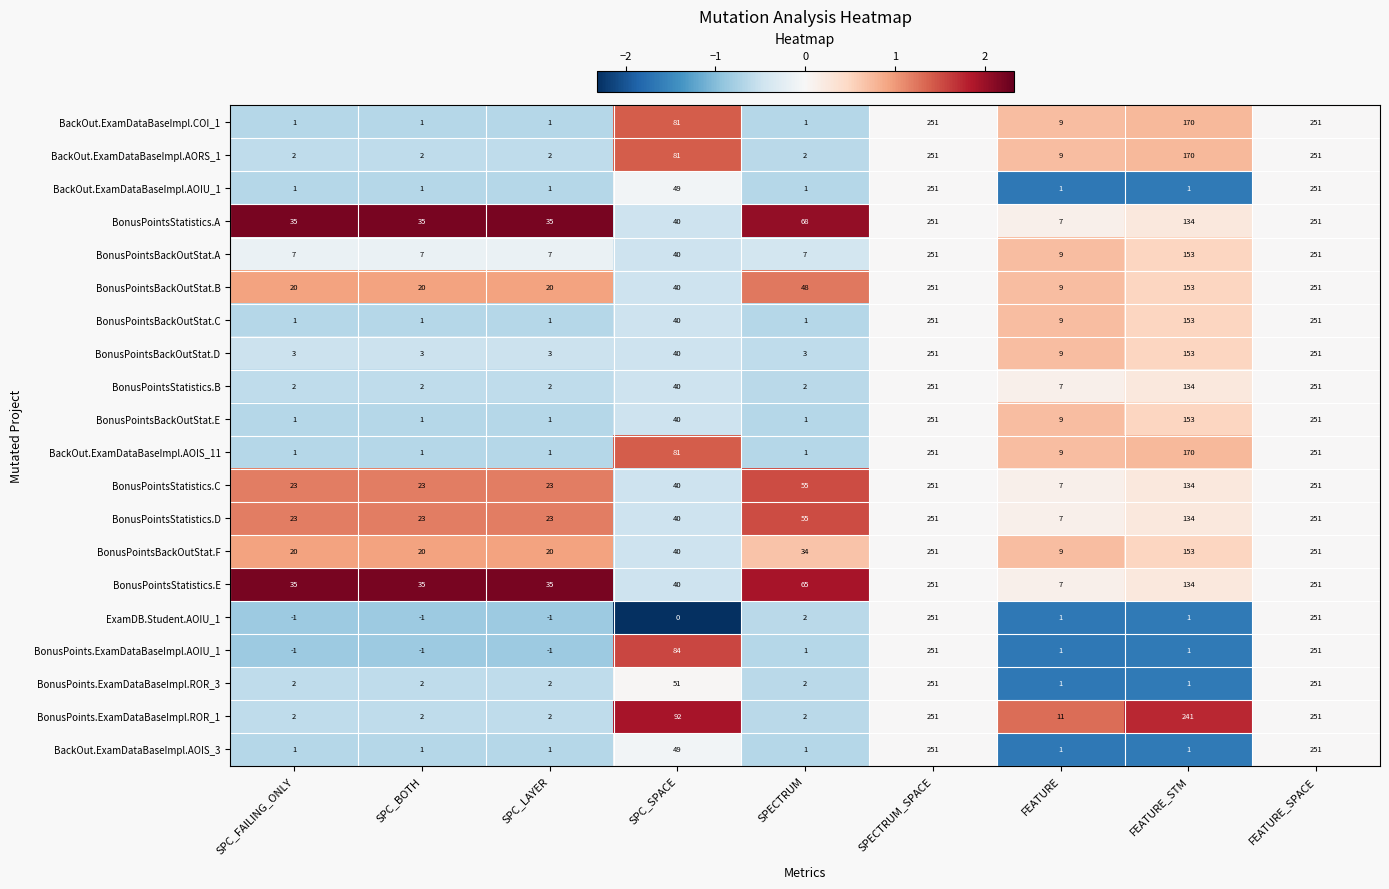

At which label does BonusPointsStatistics.B first exceed 7?

SPC_SPACE